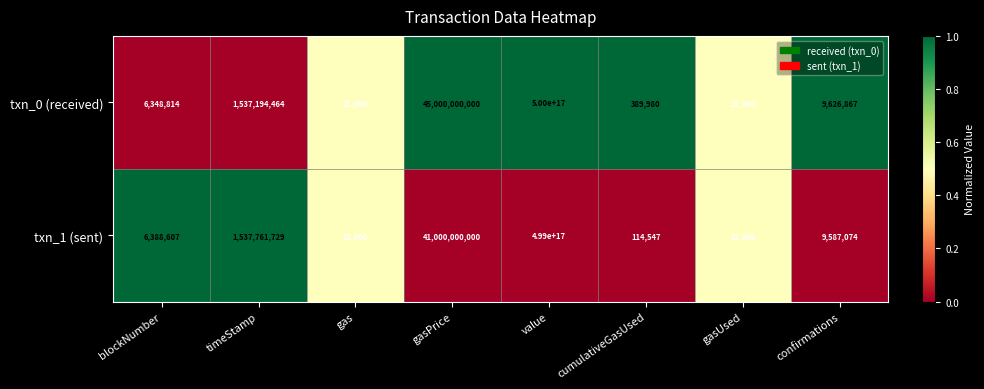

Between blockNumber and cumulativeGasUsed, which series saw the biggest shift?

txn_1 (sent)